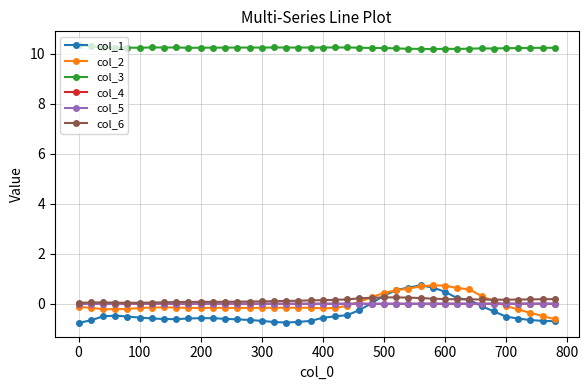

True or false: col_5 has more than 0 interior local peaks.

True